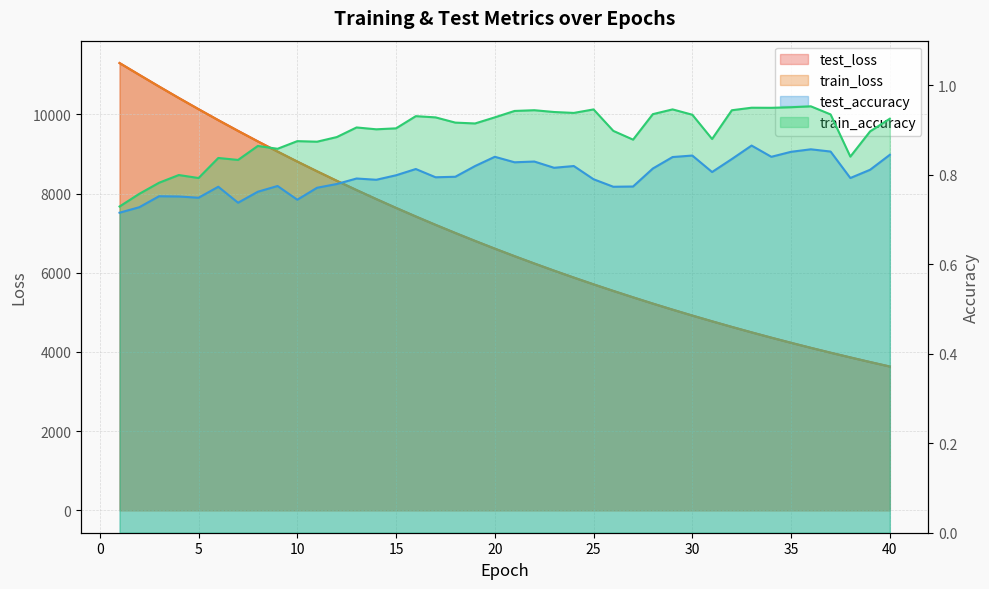

The value of train_loss at 18 is 7002.3. True or false?

True